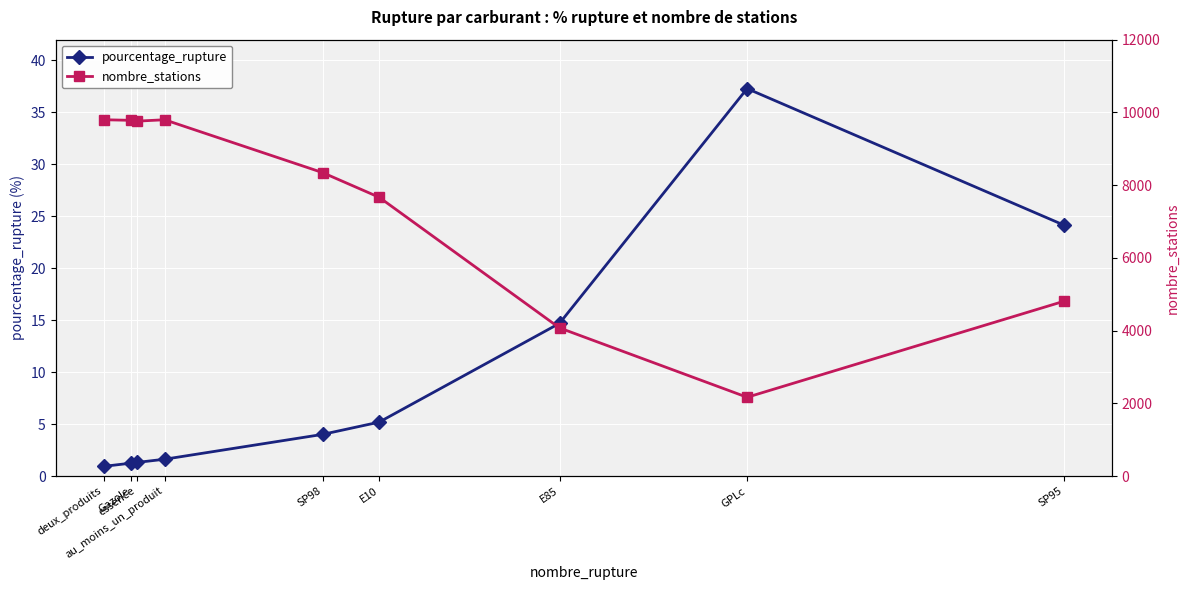

How many interior local peaks does the nombre_stations series have?

1